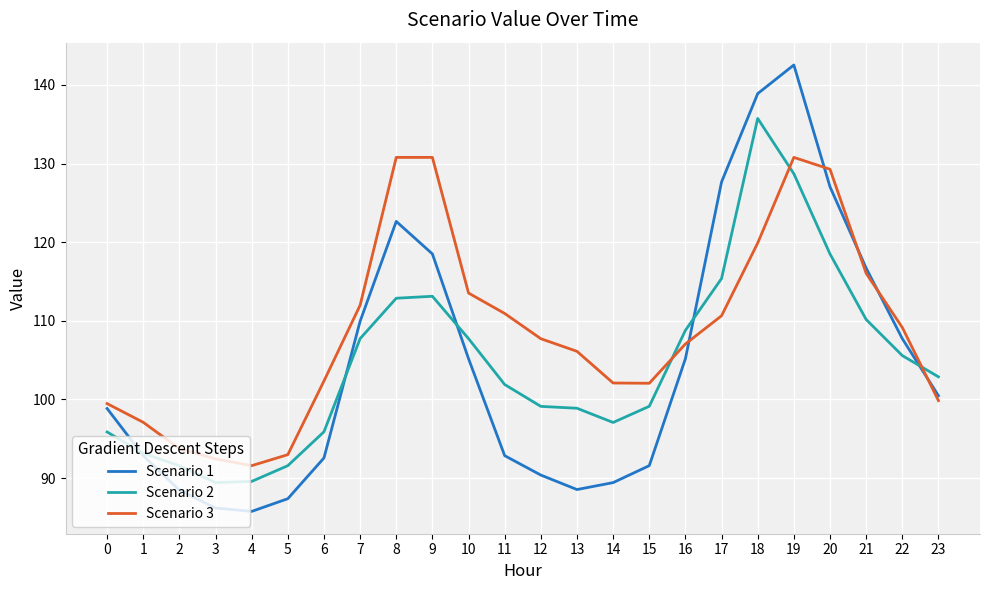

True or false: Scenario 1 and Scenario 2 intersect in this chart.

True